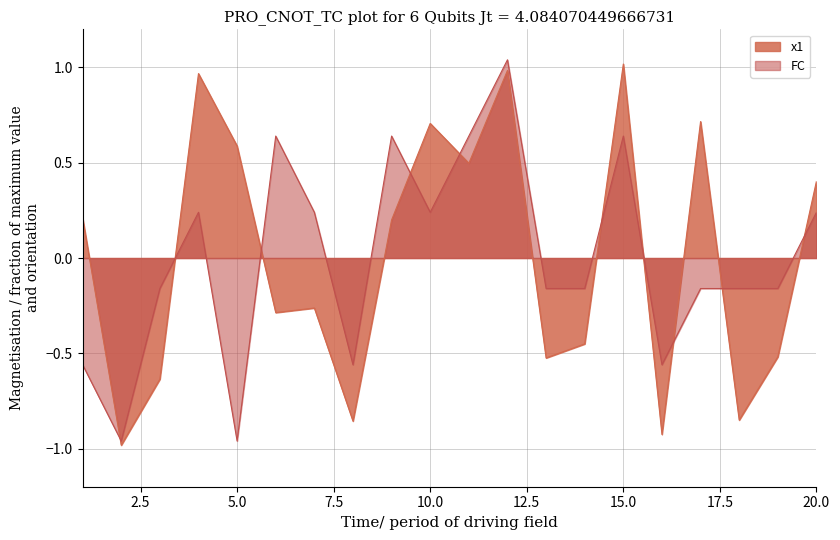

How many lines are shown in the chart?

2